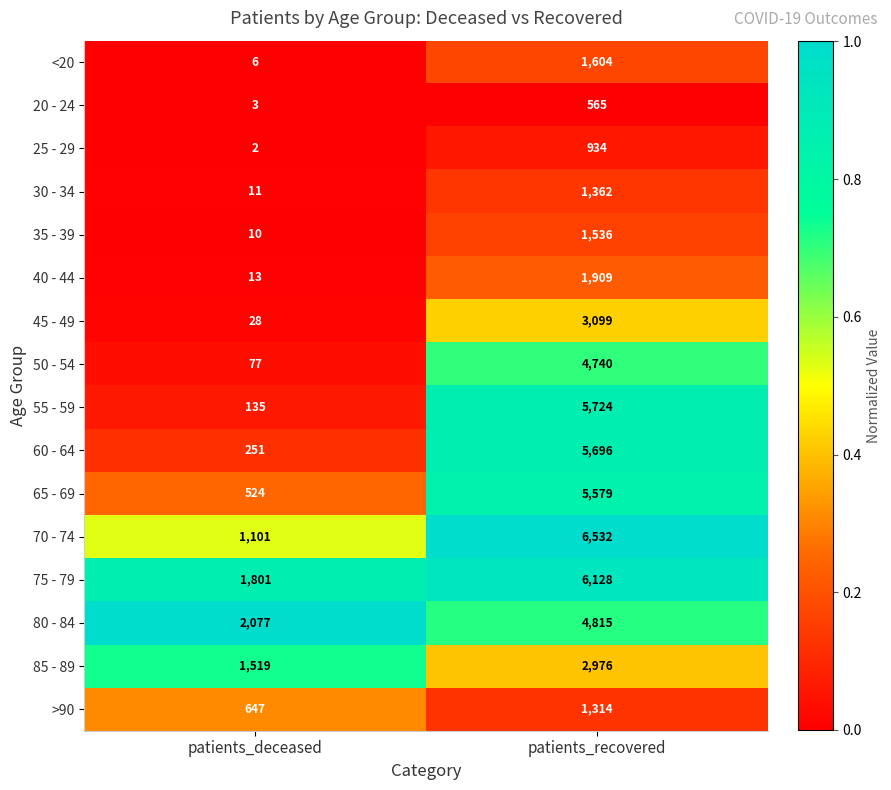

What is the sum of the 70 - 74 values at patients_deceased and patients_recovered?

7633